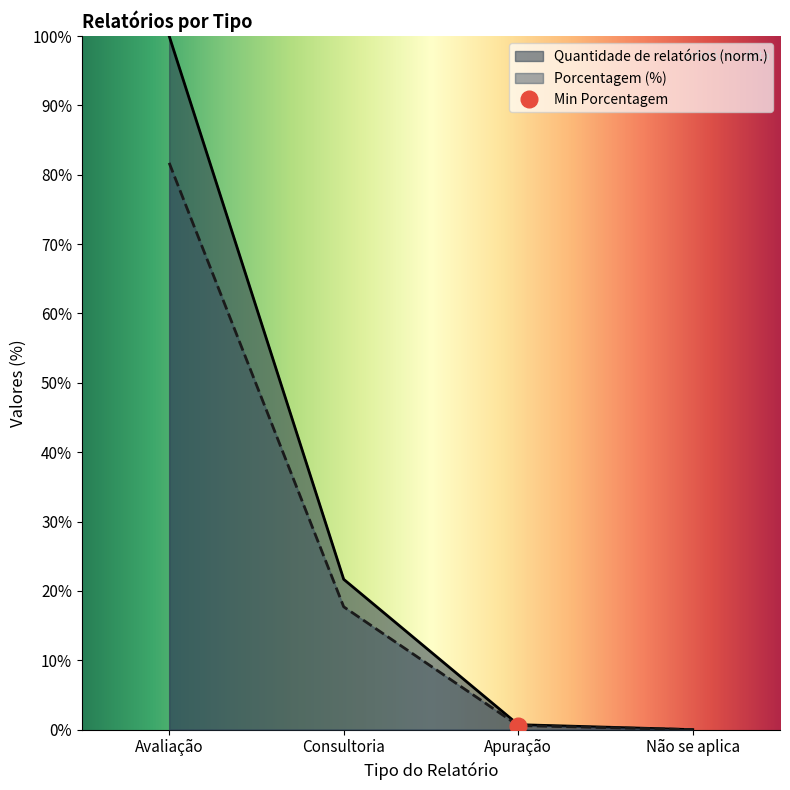

How many series are shown in this chart?

2